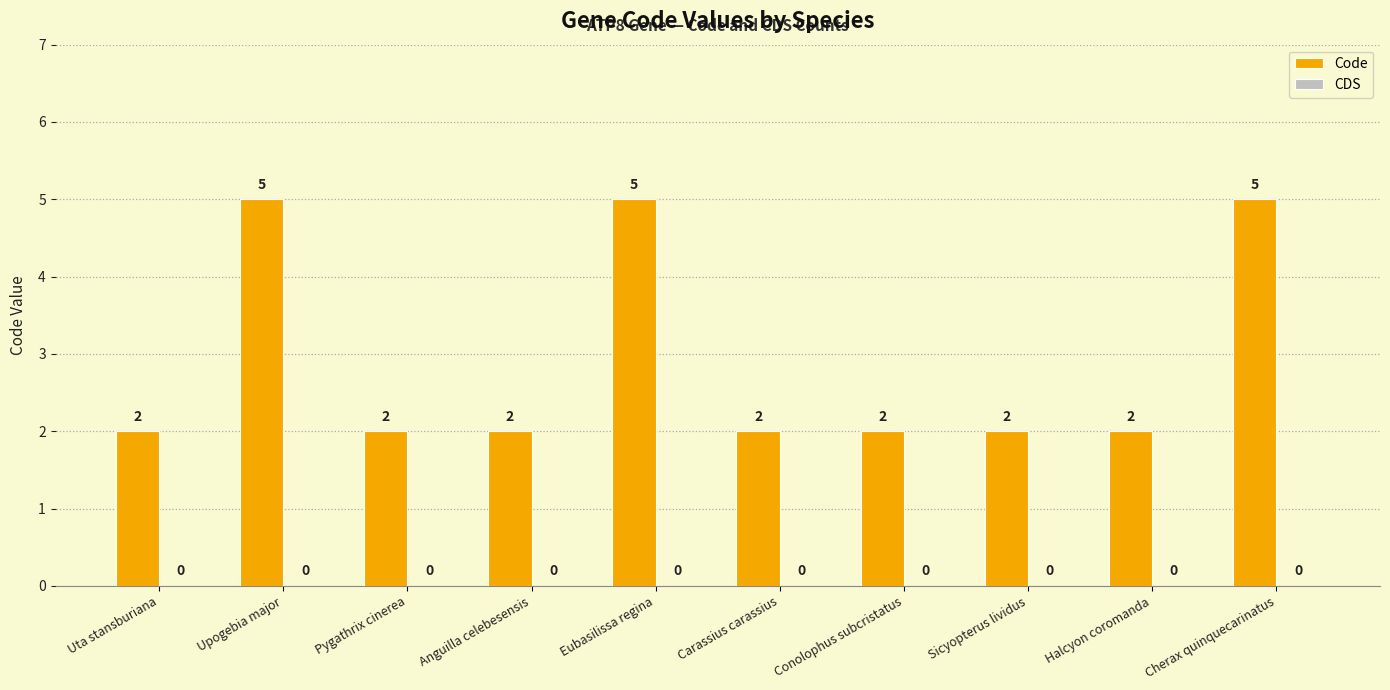

Does the chart contain stacked bars?

No